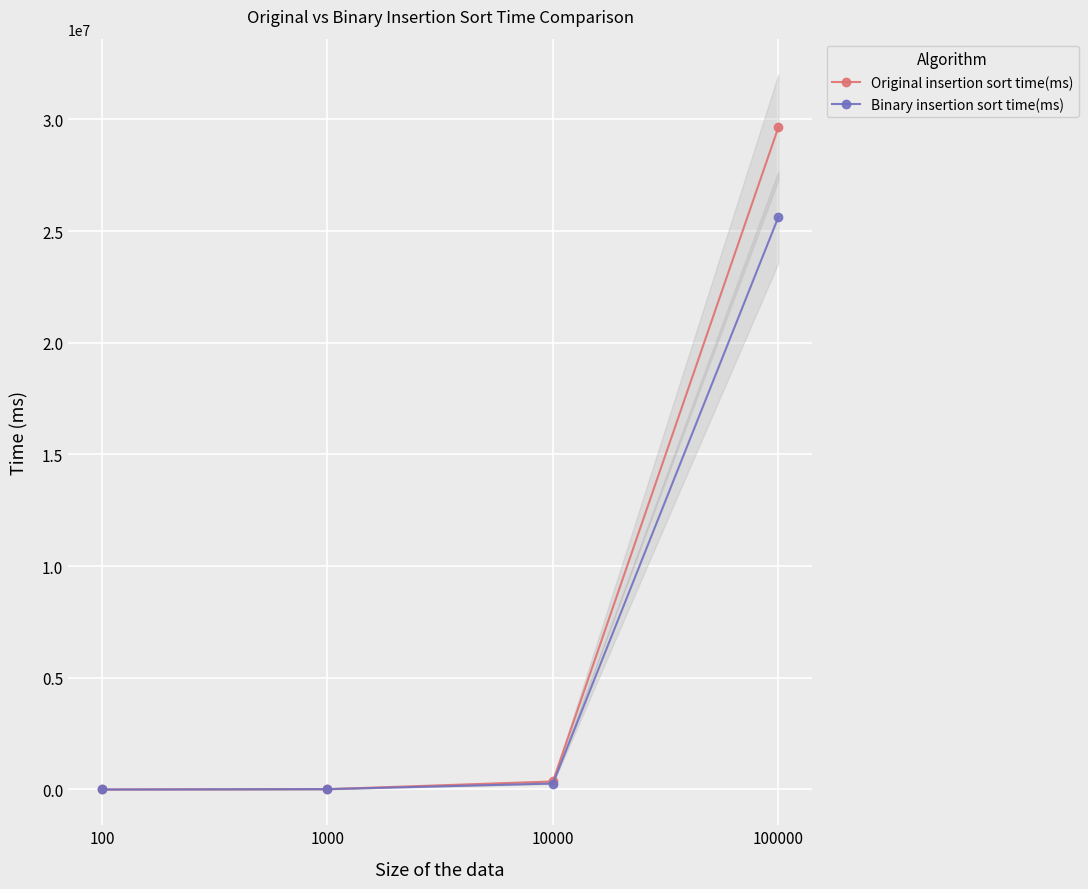

The value of Original insertion sort time(ms) at 1000 is 15593. True or false?

True